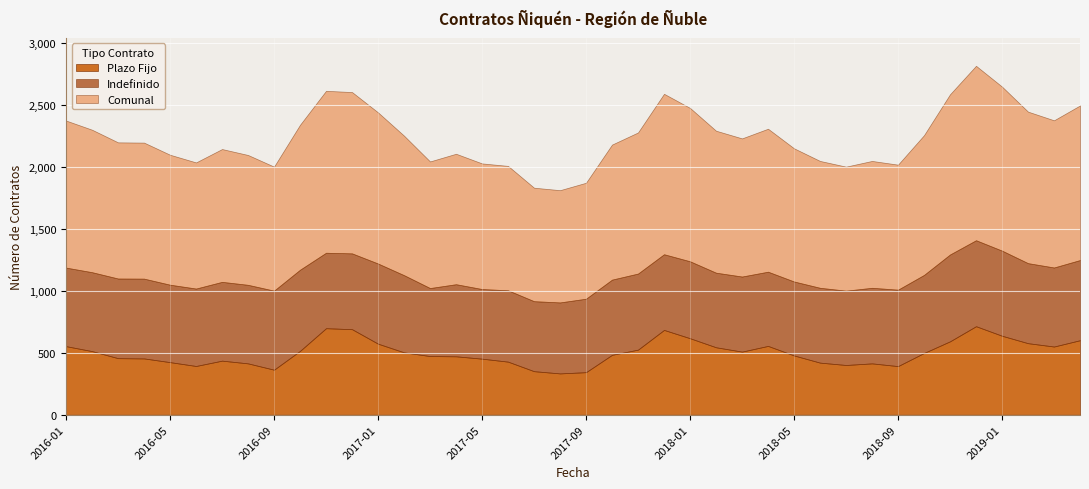

Rank the series by their maximum value, from lowest to highest.

Indefinido, Plazo Fijo, Comunal